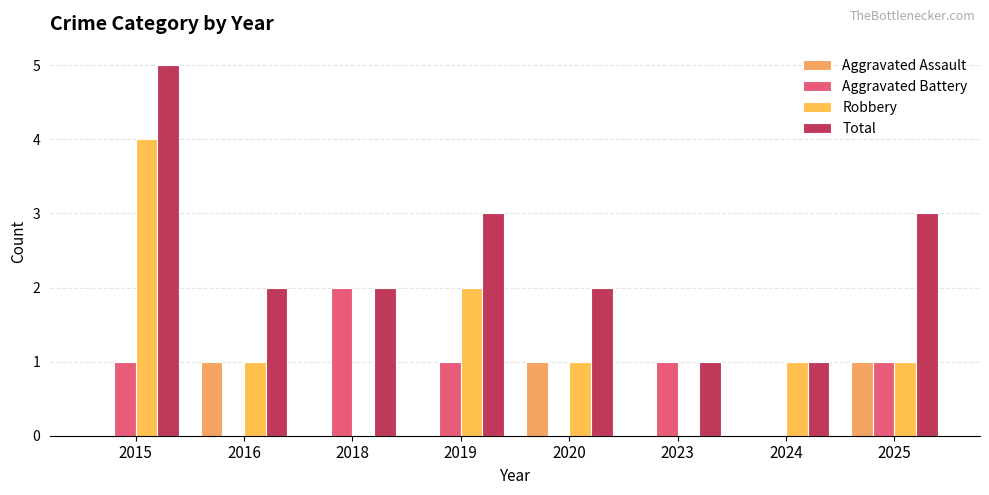

What is the value of the Total bar at the 7th from the left?

1